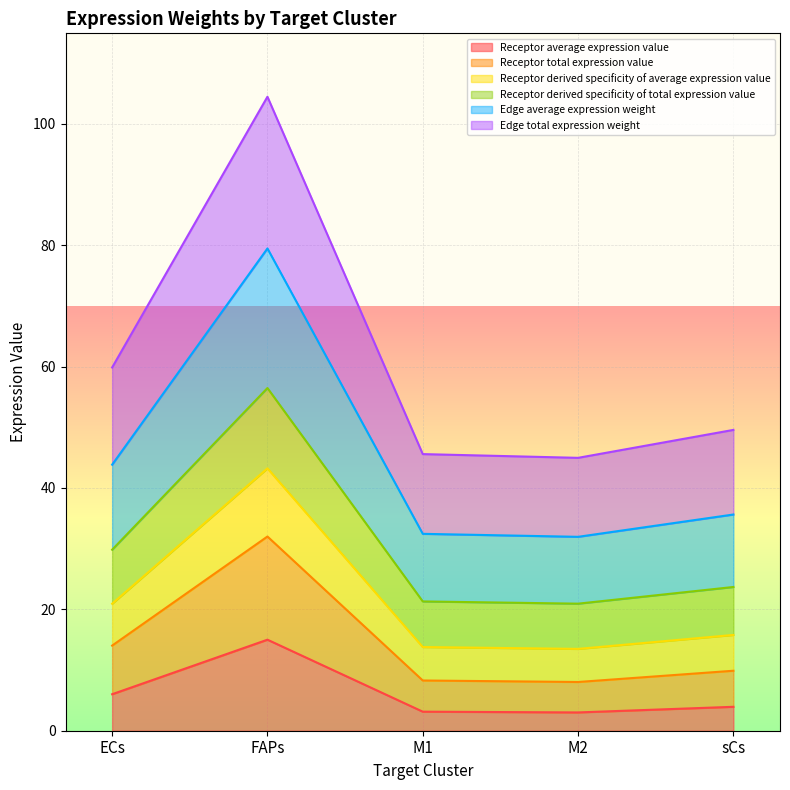

Count the number of categories in the chart.

5